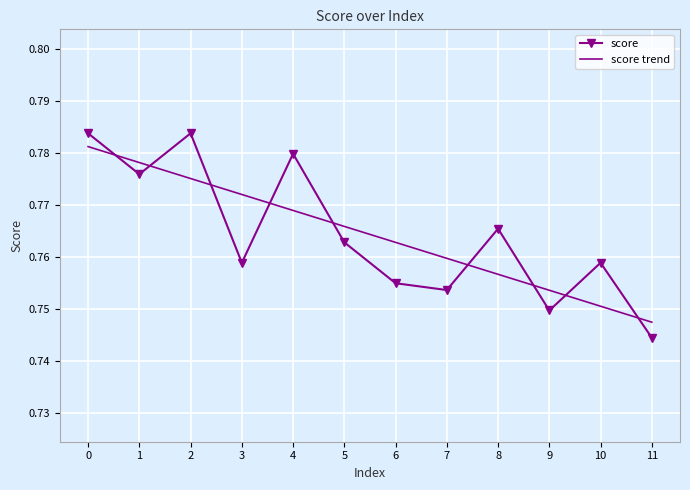

The value of score at 7 is 1.1. True or false?

False